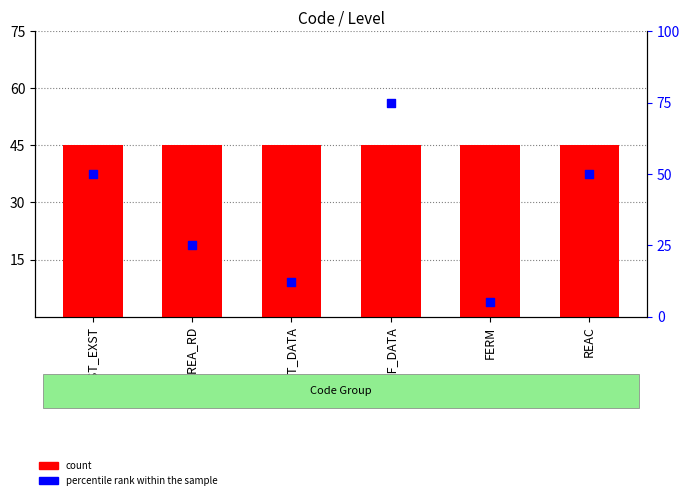

Which series has the largest Y range (max minus min)?

percentile rank within the sample